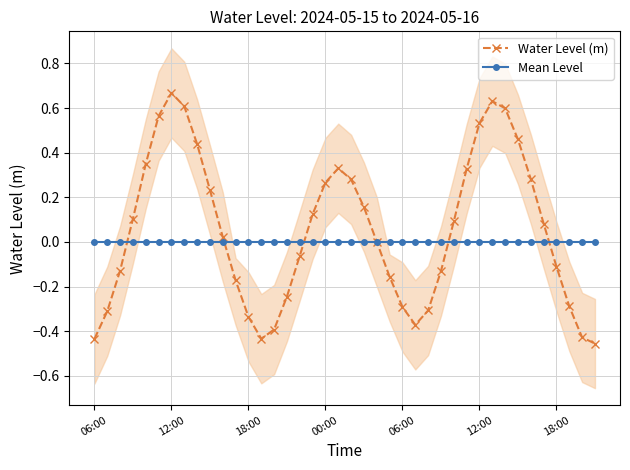

At 21, list the series in order from smallest to largest.

Mean Level, Water Level (m)